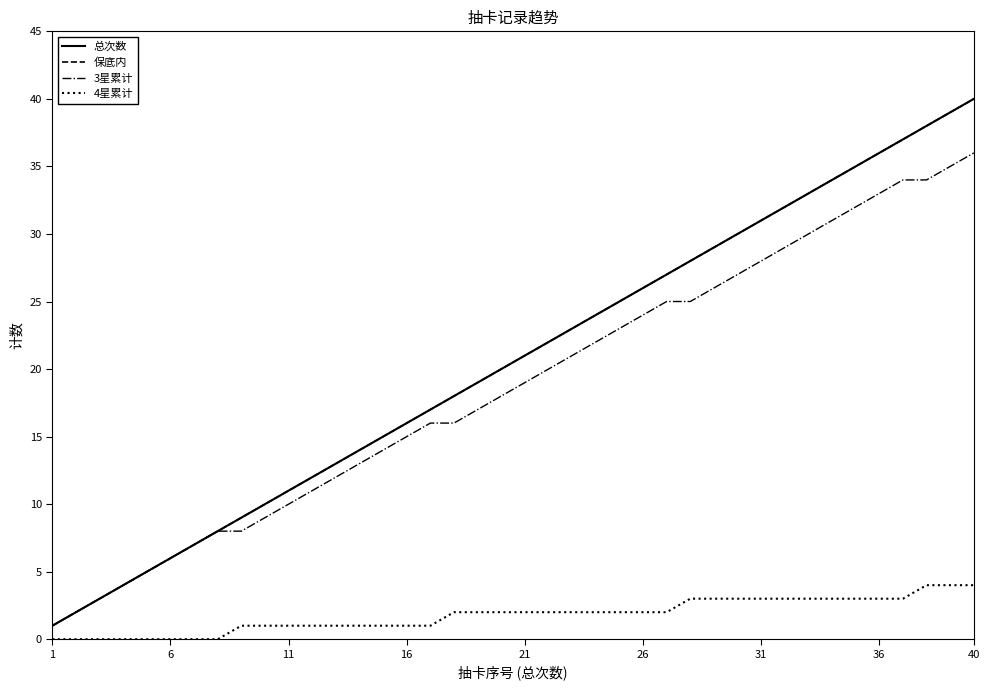

Does the chart have visible grid lines?

No